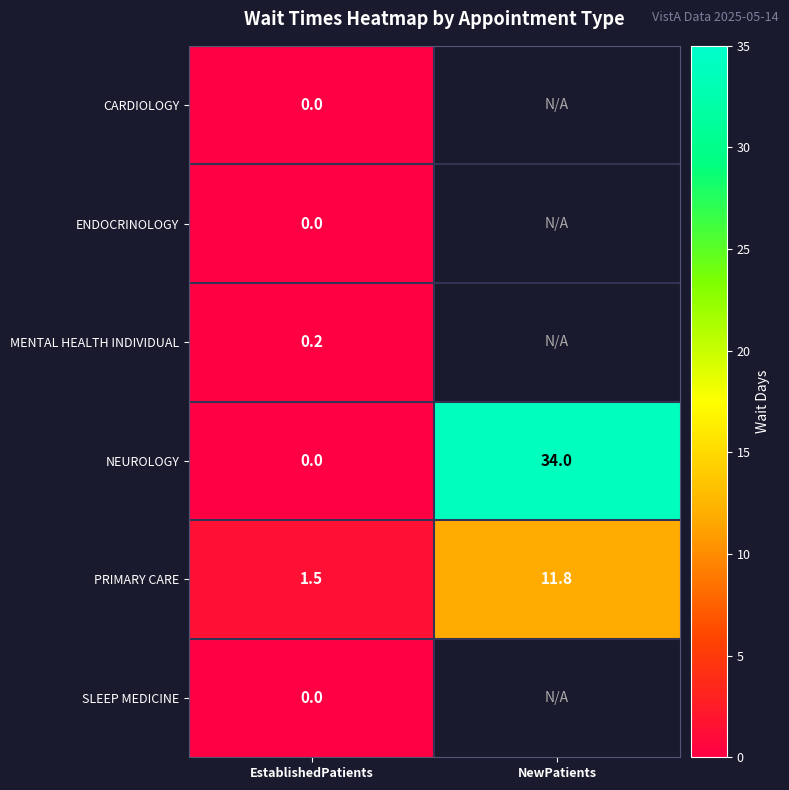

What is the greatest value displayed?

34.0